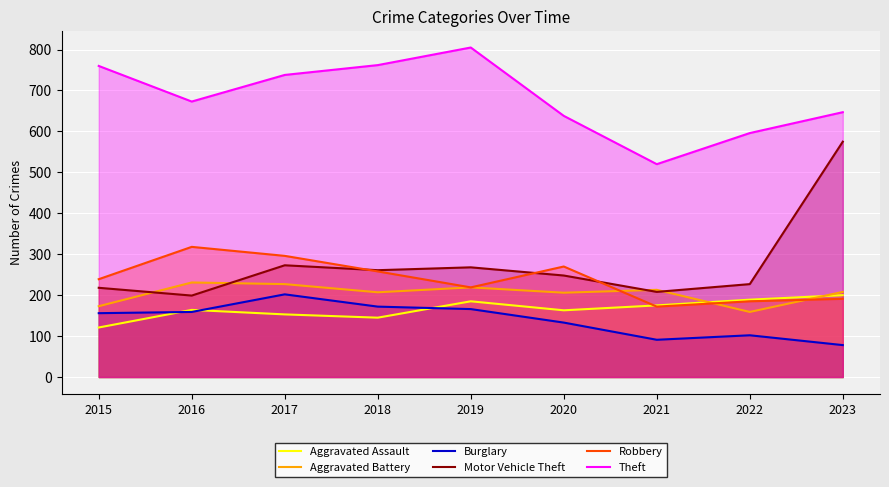

Which series has the largest total across all categories?

Theft